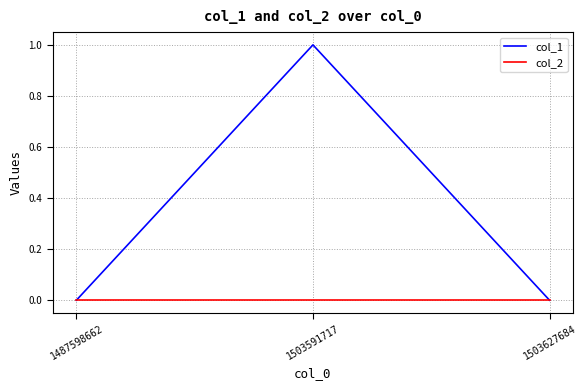

What are all the series names shown in the legend?

col_1, col_2